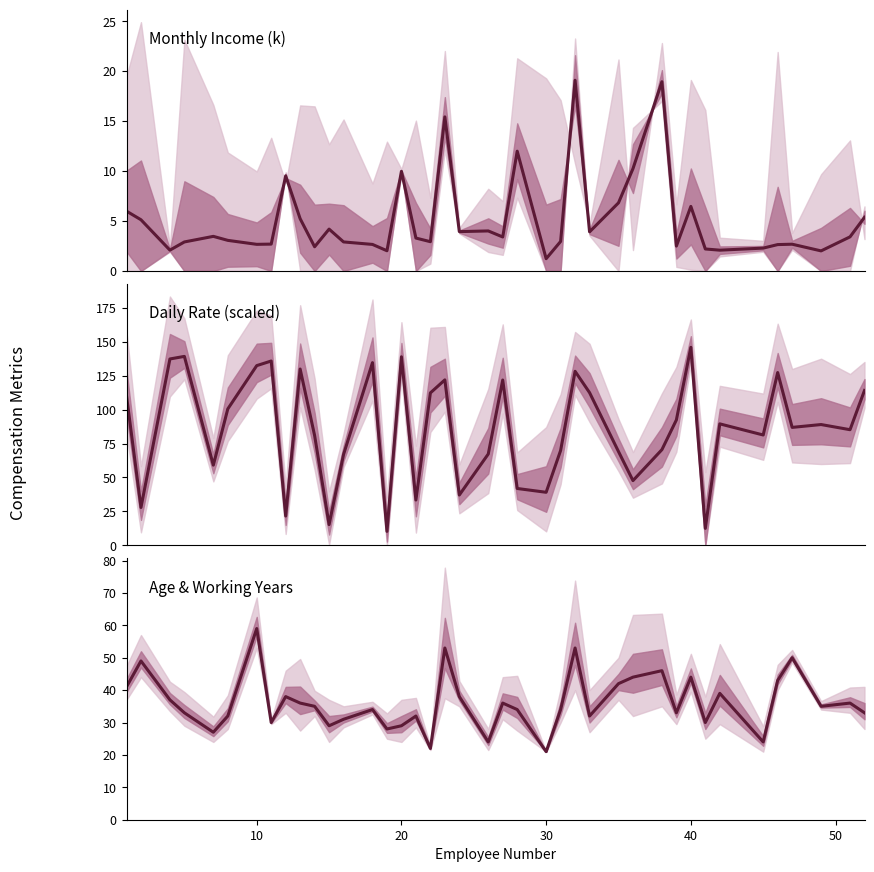

List the series in order of their overall mean, highest first.

Daily Rate, Age, Monthly Income